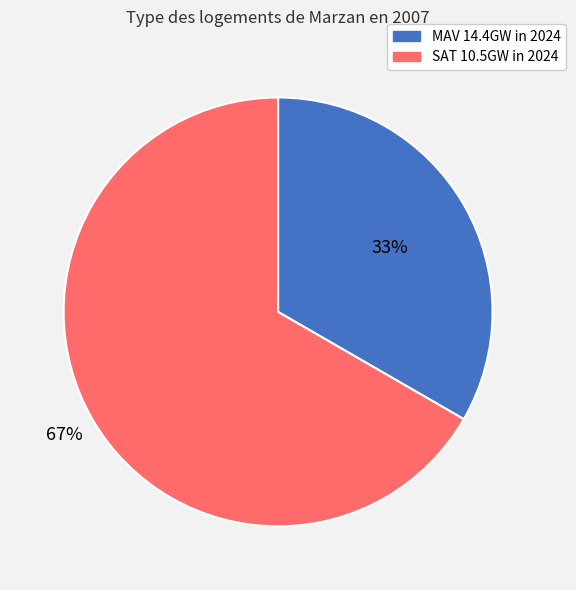

To the nearest percent, what is the average slice percentage?

50%